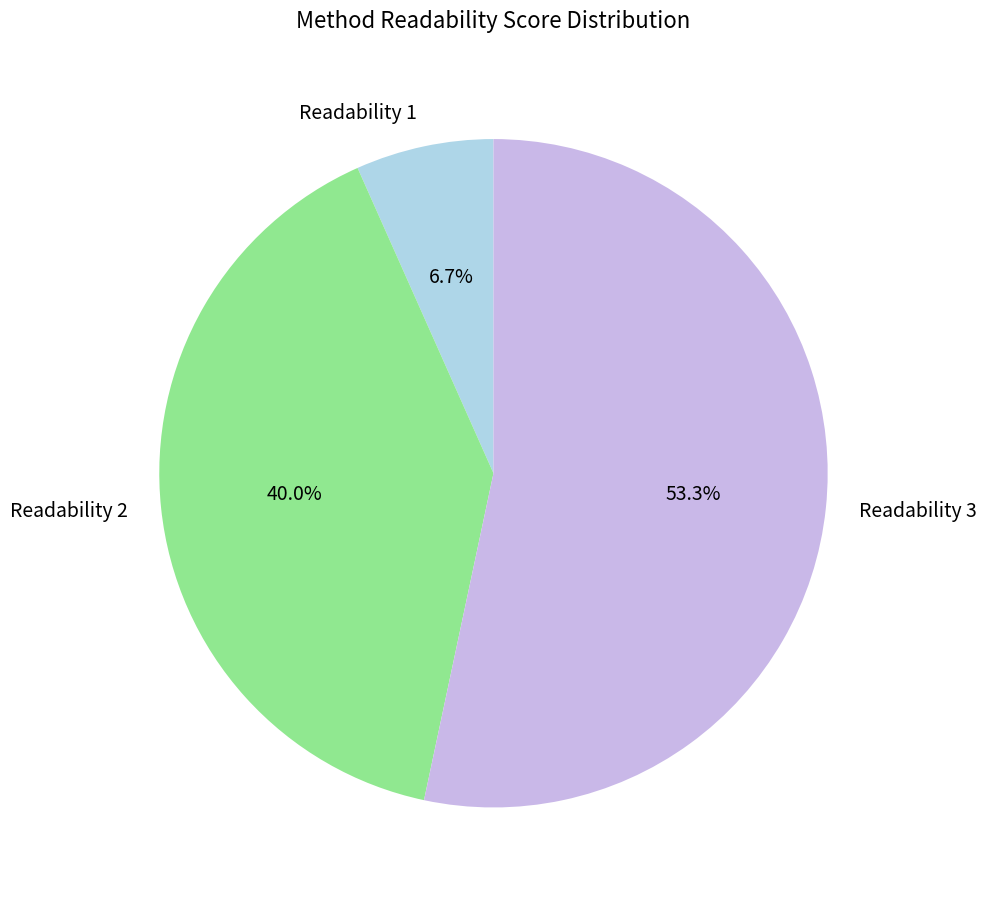

What is the largest slice in the pie chart?

Readability 3